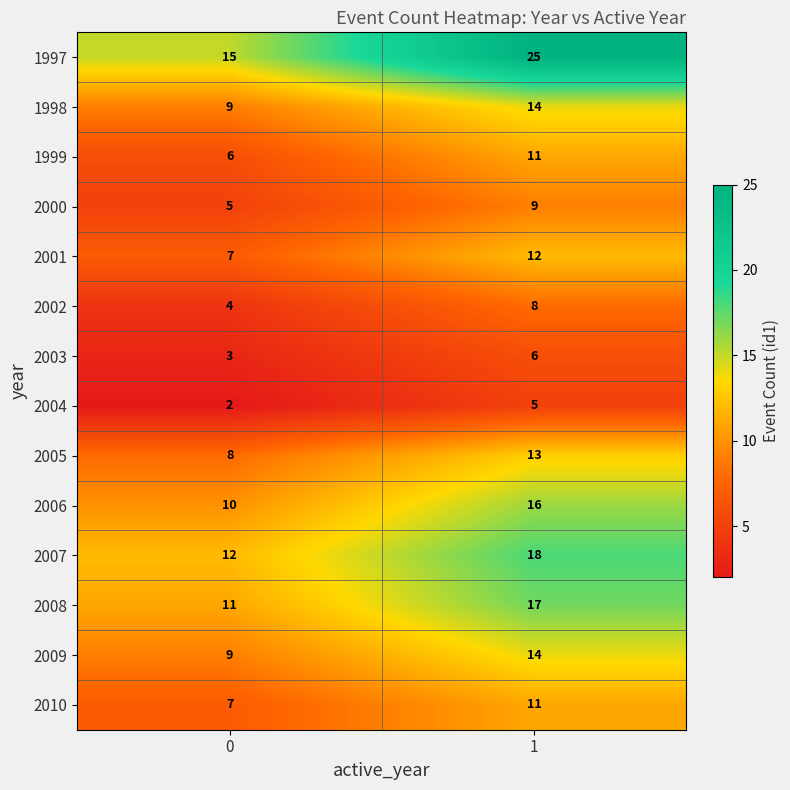

Which category has the highest value across all series?

1